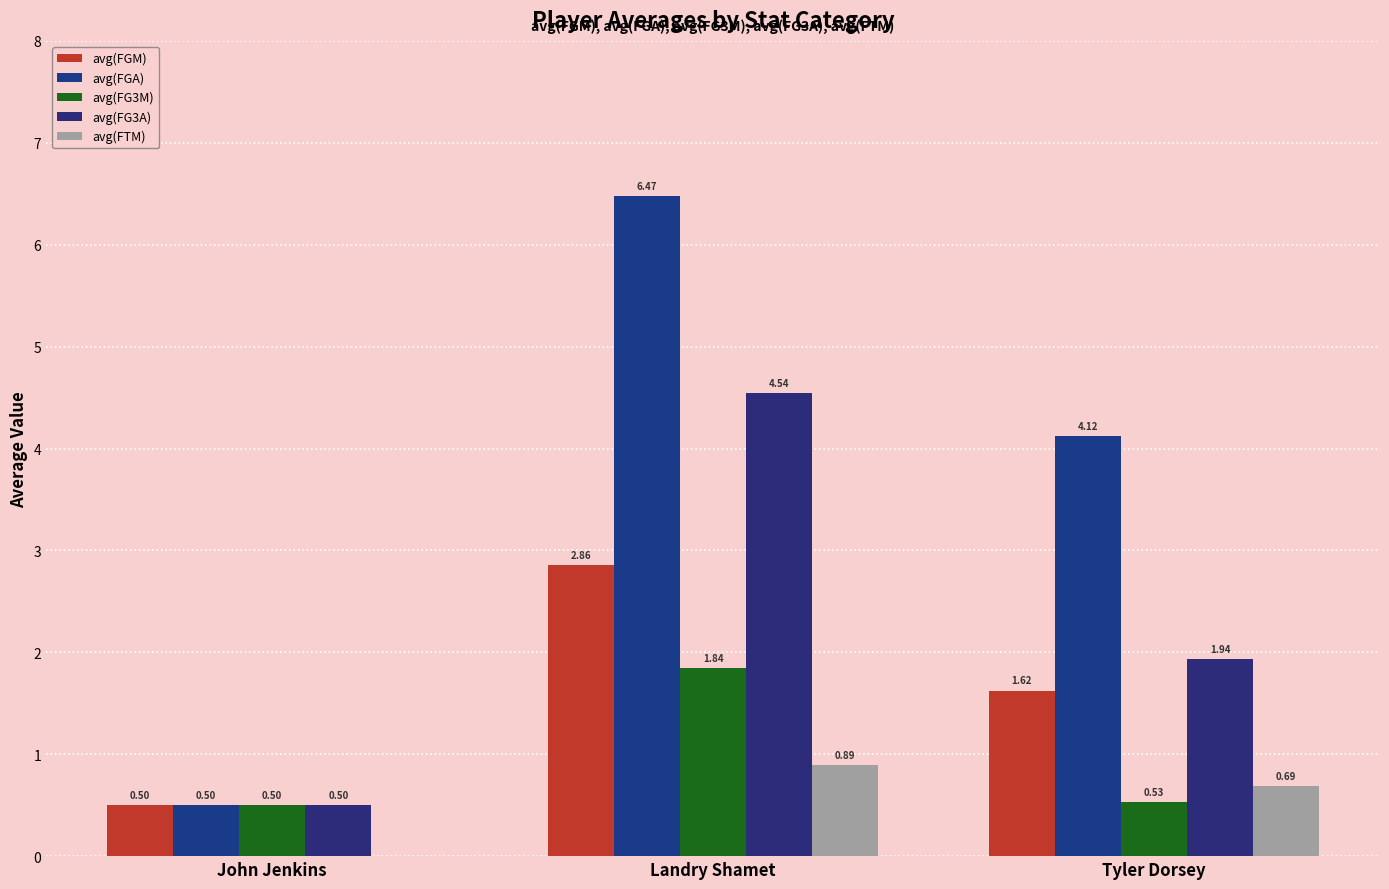

How many series are shown in this chart?

5